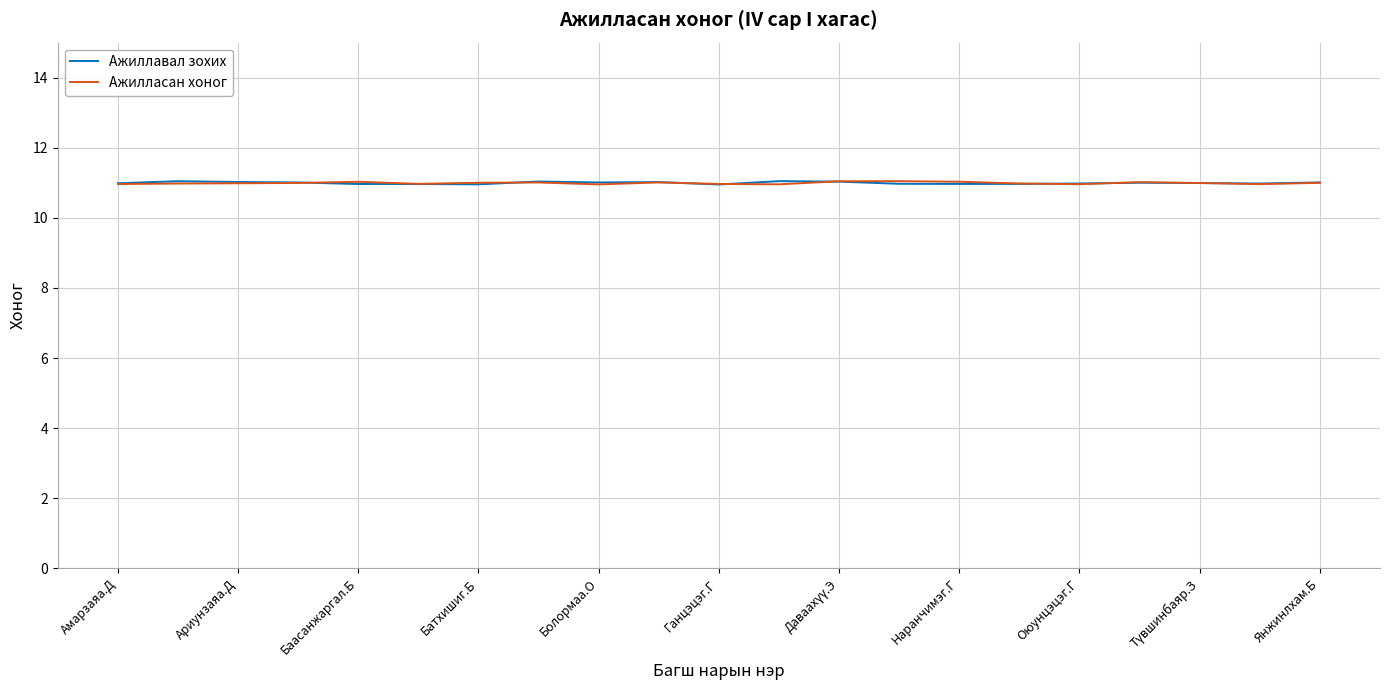

What is the minimum value shown in the chart?

11.0